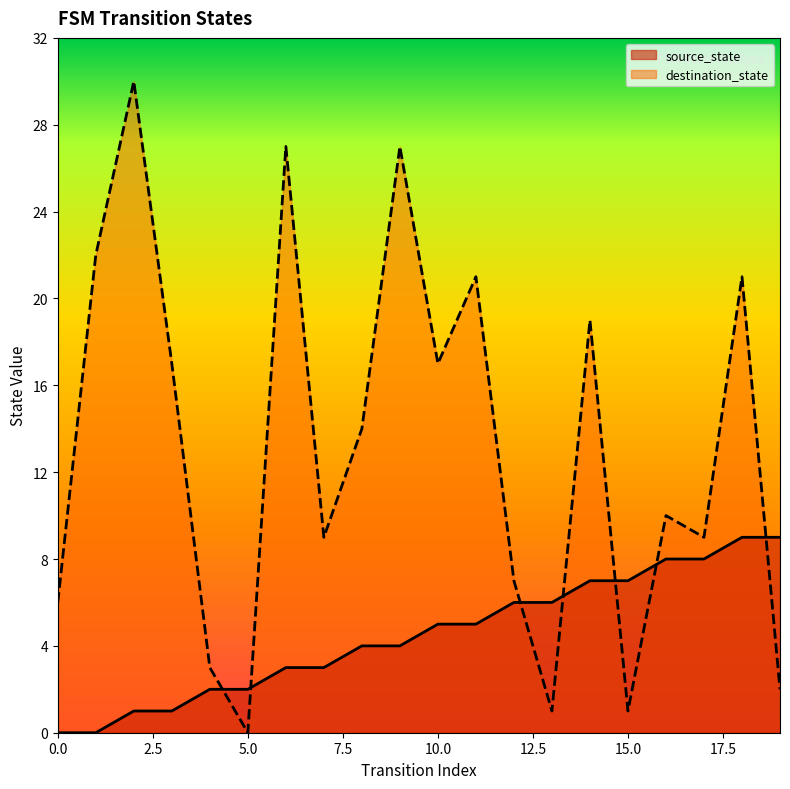

Where do destination_state and source_state first cross each other?

4 and 5